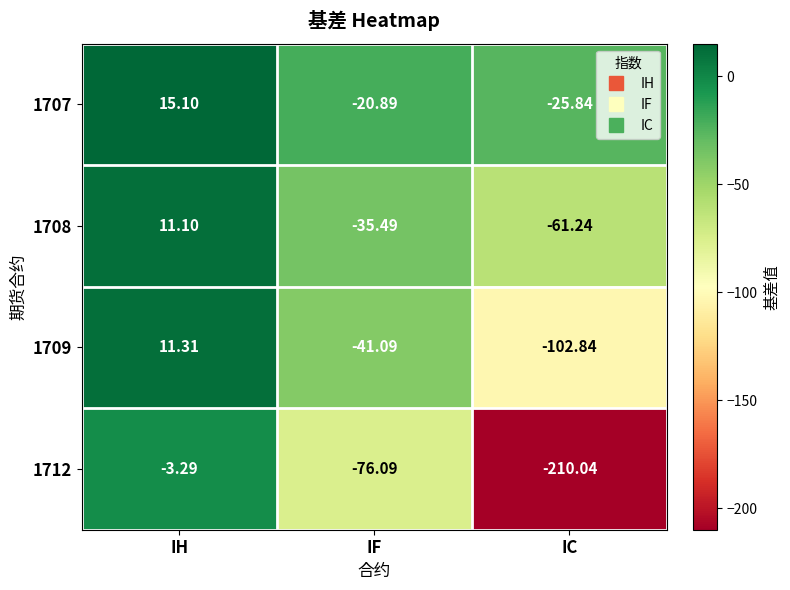

Is the value of 1709 at IC greater than the value of 1708 at IH?

No